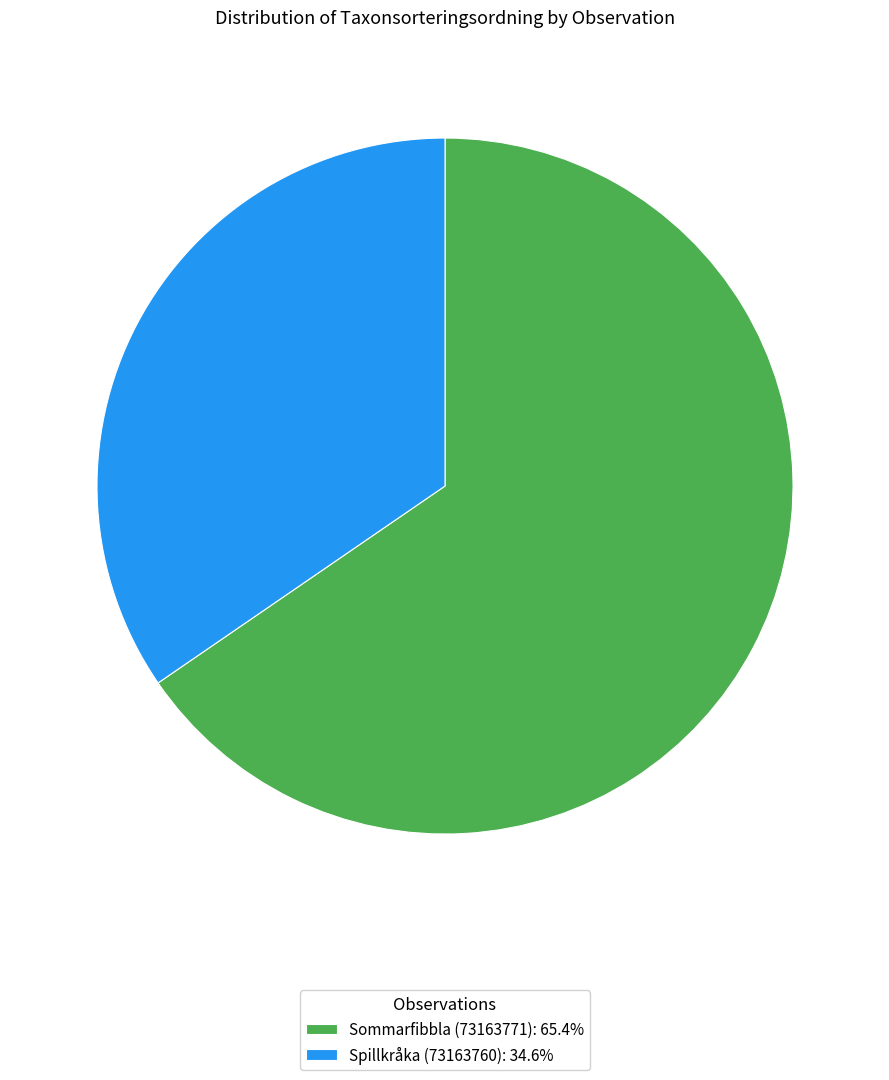

Which category accounts for the majority?

Sommarfibbla (73163771)